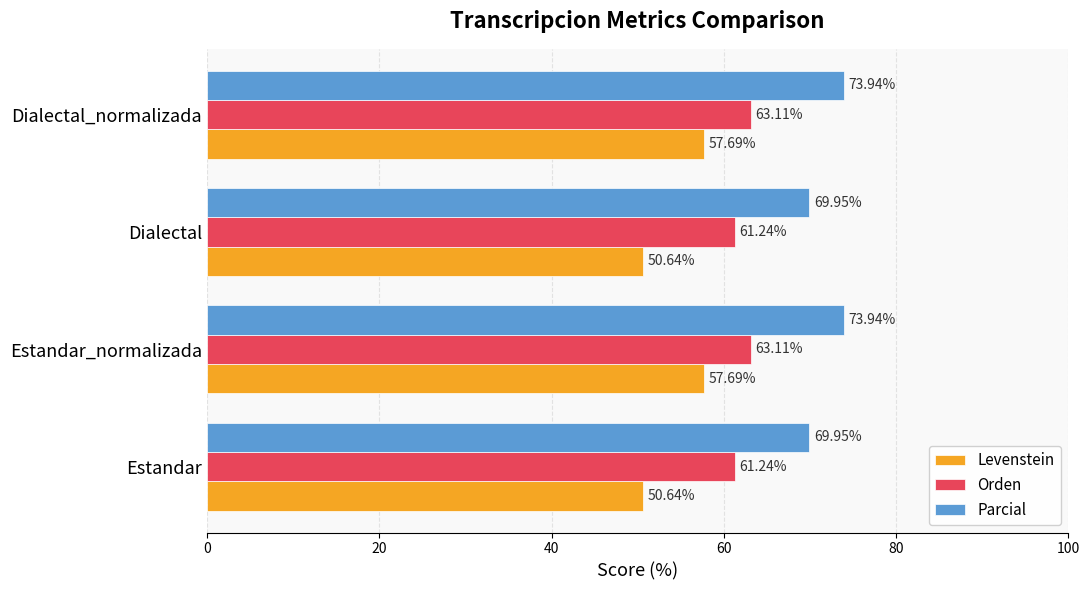

Which series has the largest total across all categories?

Parcial